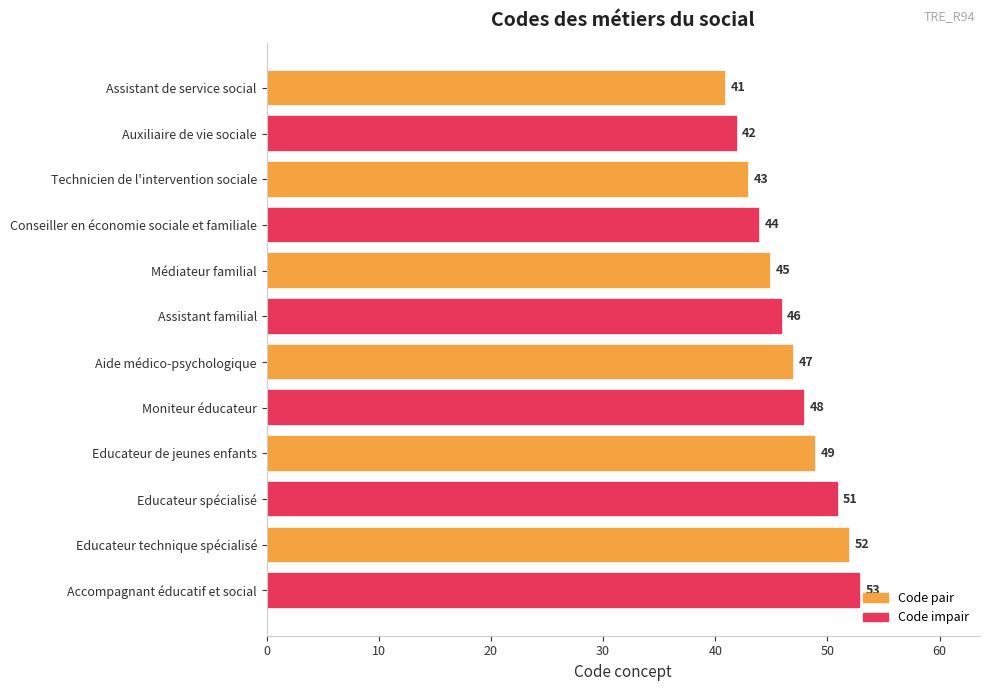

The chart shows a value of 16 at Educateur technique spécialisé. True or false?

False